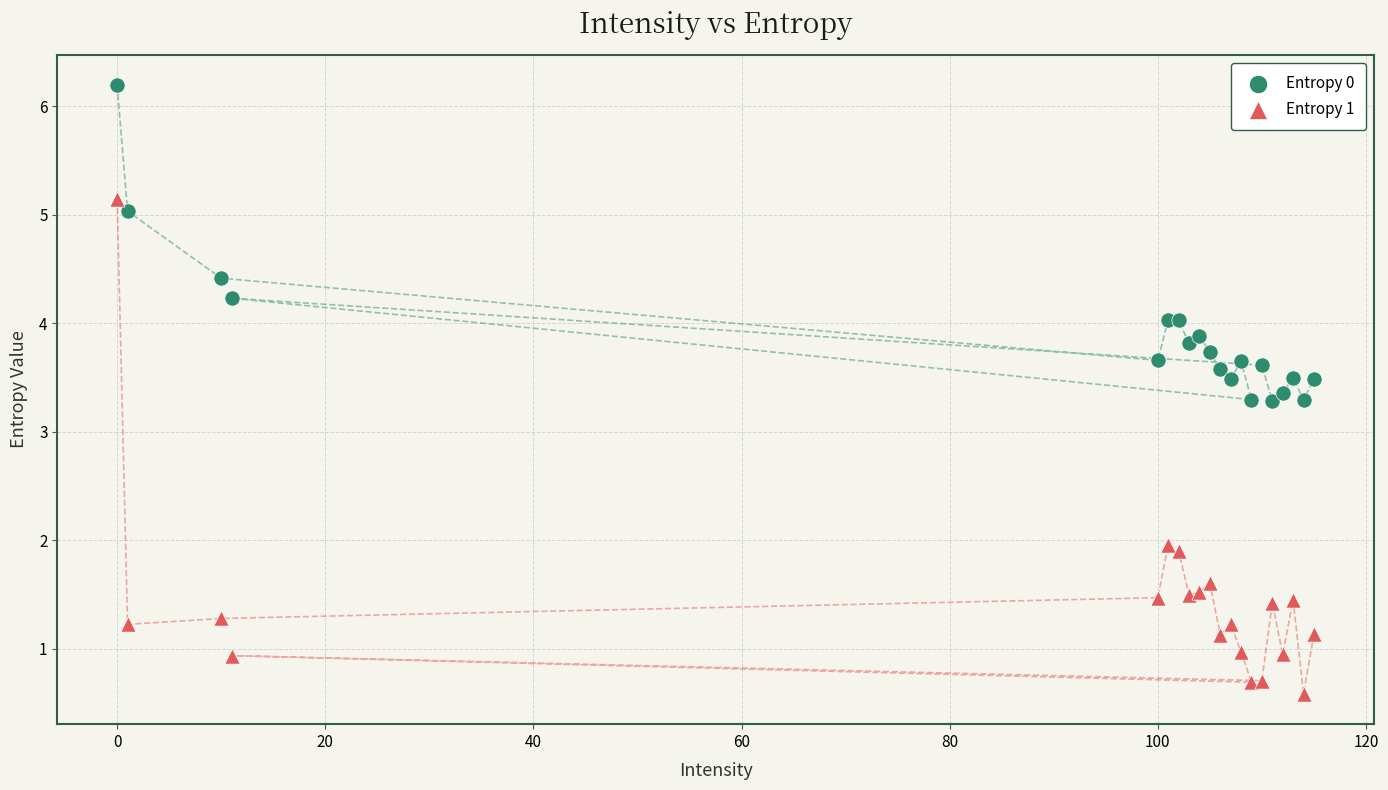

Which series contains the lowest Y value?

Entropy 1